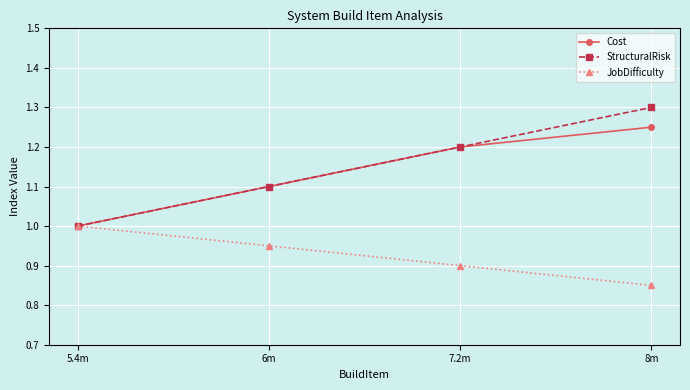

The value of Cost at 8m is 1.2. True or false?

True